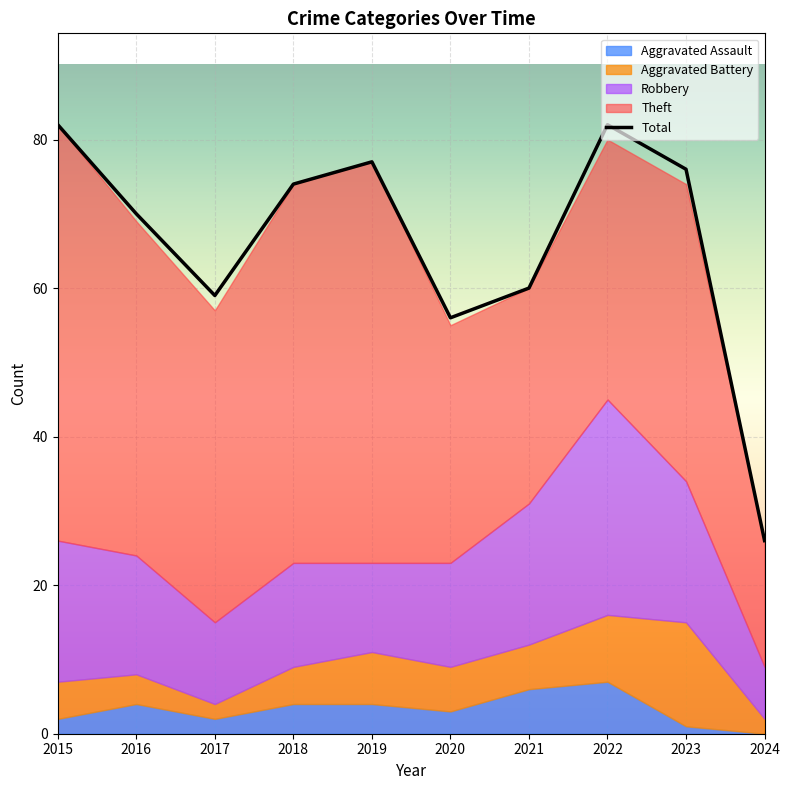

What is the sum of the values at 2015 and 2018?

156